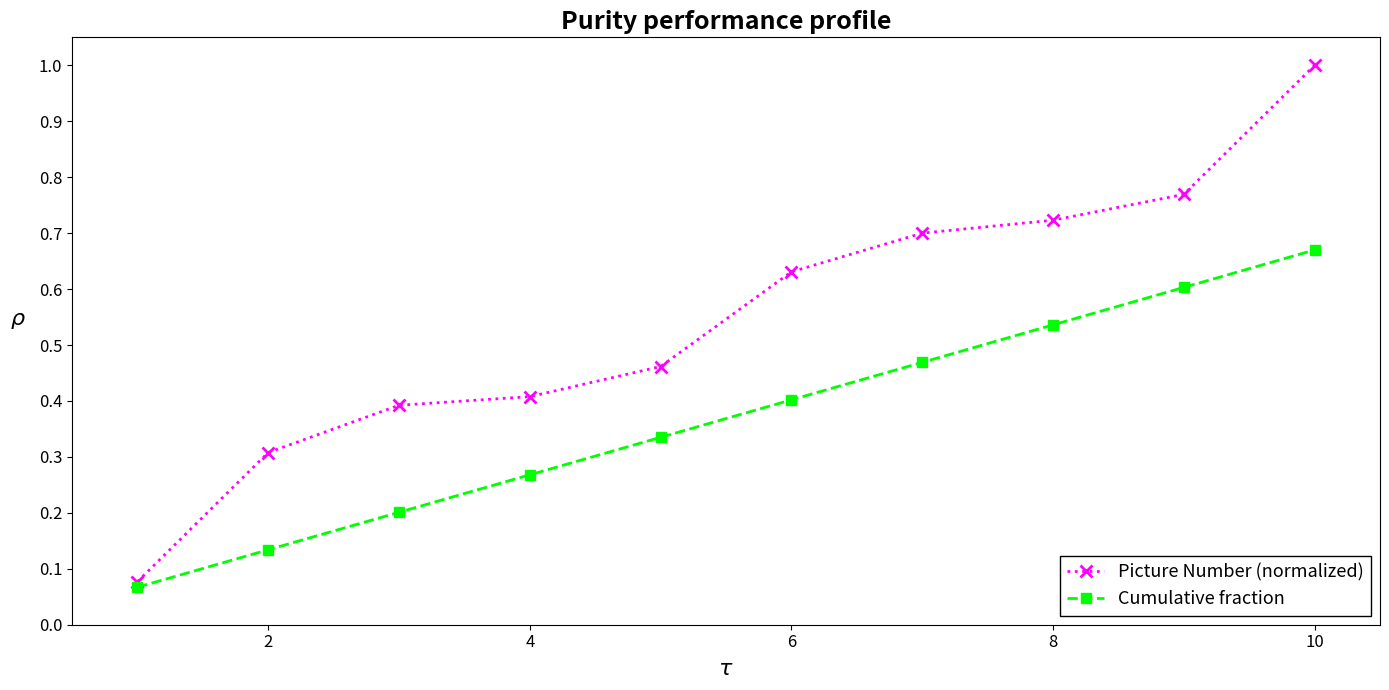

Which series has the largest range (max minus min)?

Picture Number (normalized)